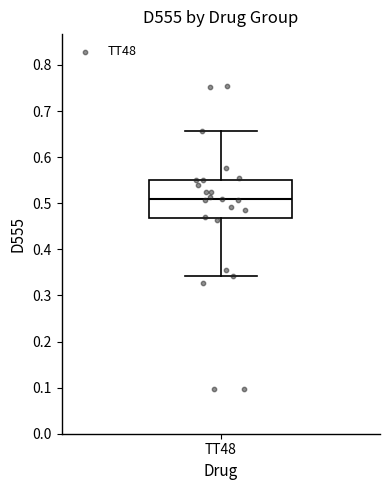

Read this box plot against the y-axis: the position of the median line, the range covered by the box, and the ends of both whiskers. The values are not printed on the chart, so give them approximately, as read against the axis.

median 0.51, box 0.47 to 0.55, whiskers 0.34 to 0.66